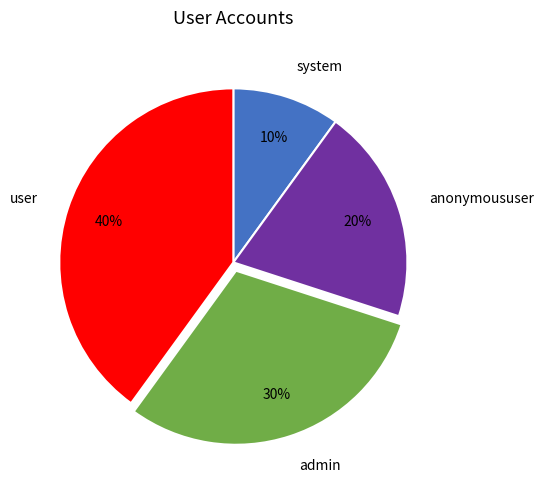

Which category has the smallest portion of the pie?

system